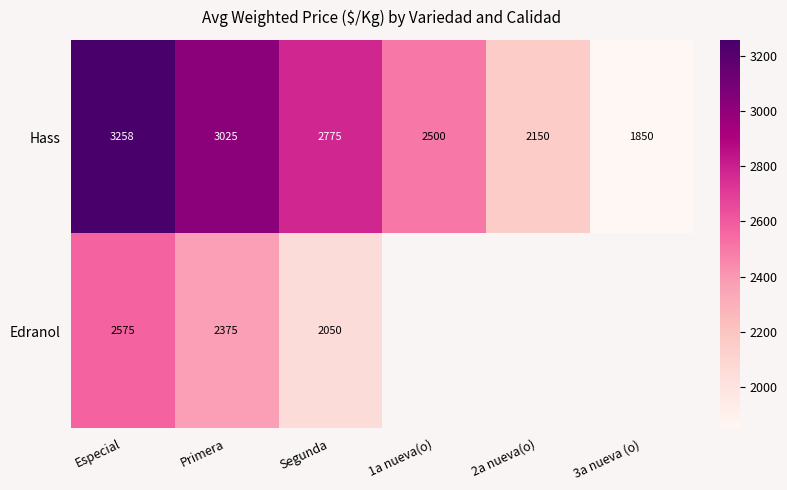

What is the minimum value for Hass?

1850